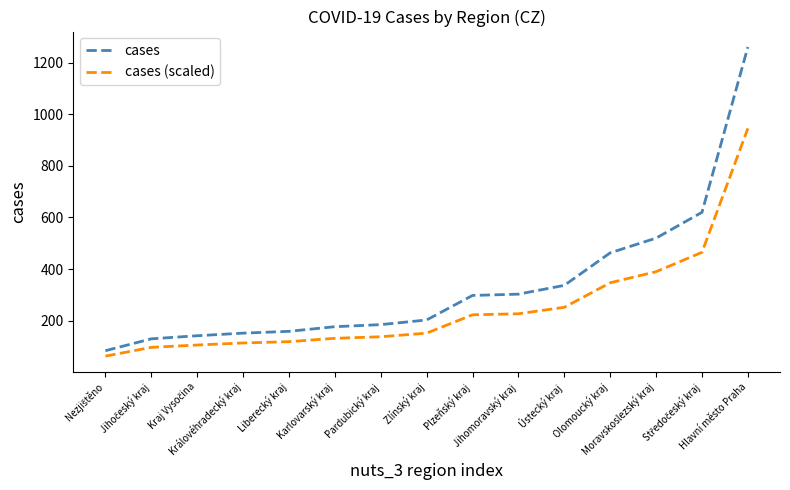

At how many categories does at least one series exceed 1173?

1